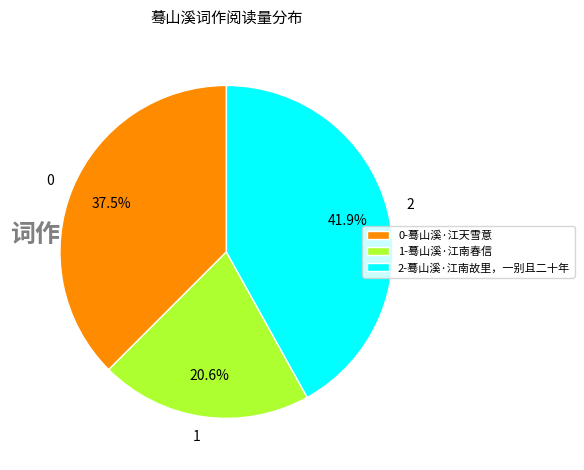

Which slice is the smallest?

1-蓦山溪·江南春信